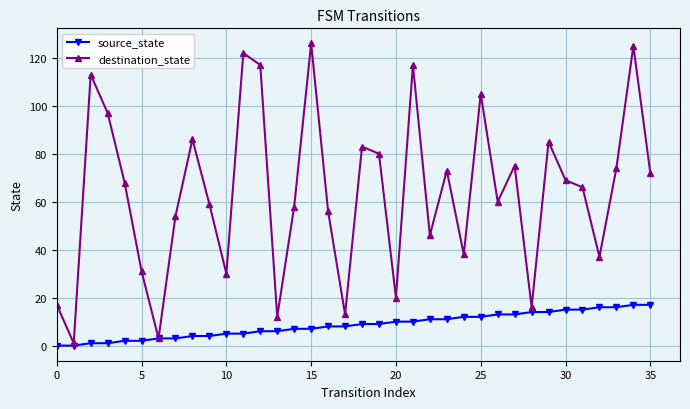

Which series has the largest total across all categories?

destination_state